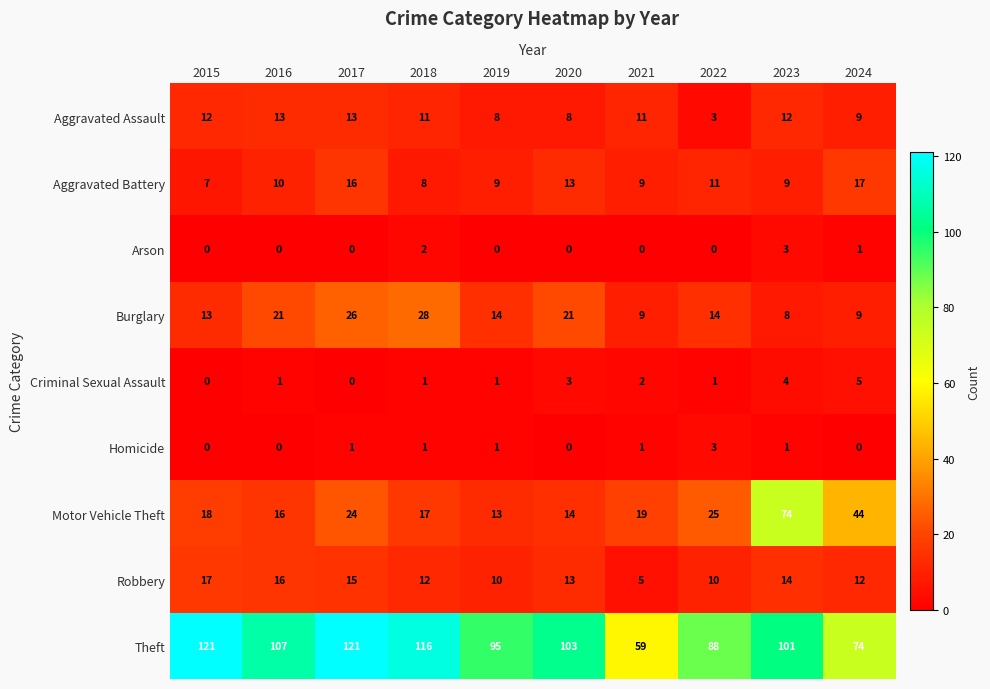

At which label is Motor Vehicle Theft closest to 43?

2024